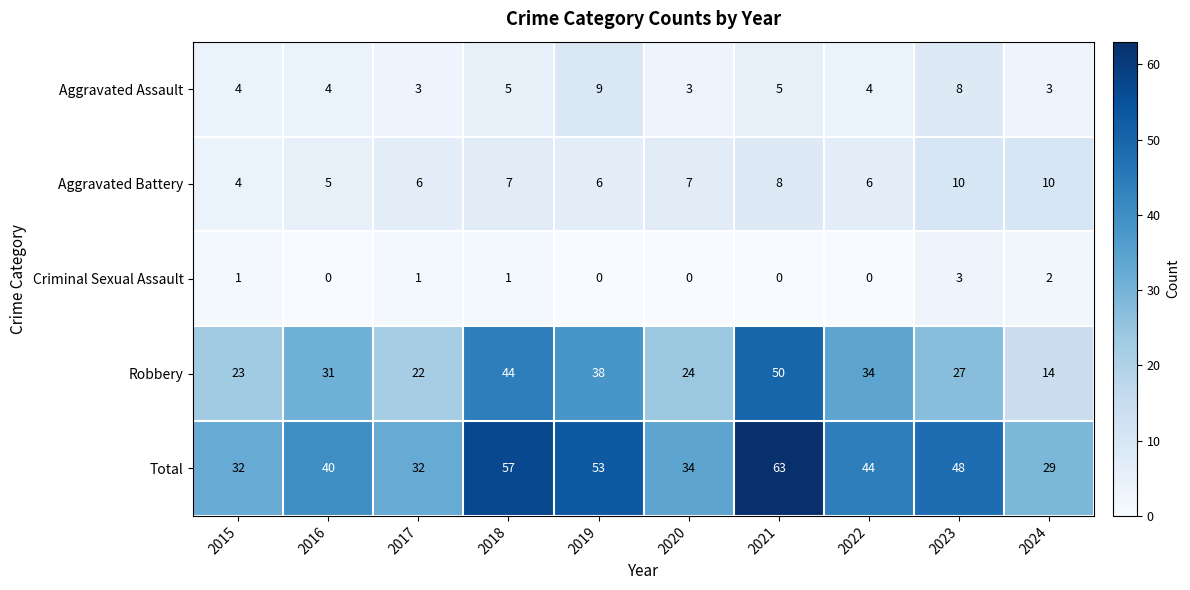

What is the difference between the maximum and minimum values in the Criminal Sexual Assault series?

3